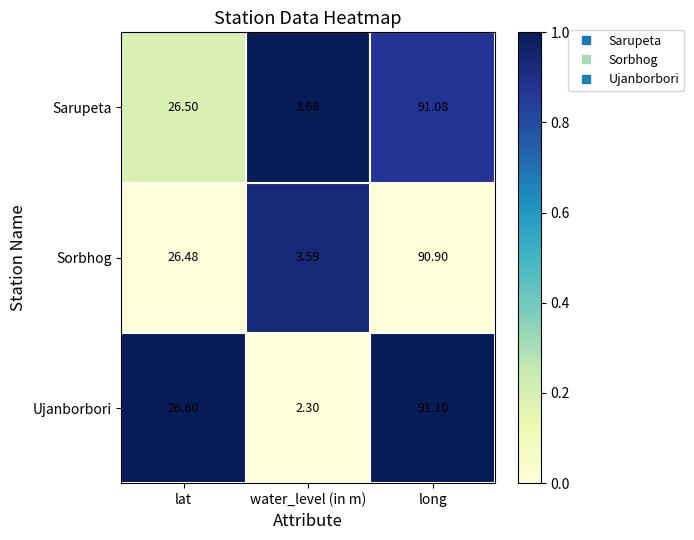

Rank the series at lat from lowest to highest value.

Sorbhog, Sarupeta, Ujanborbori